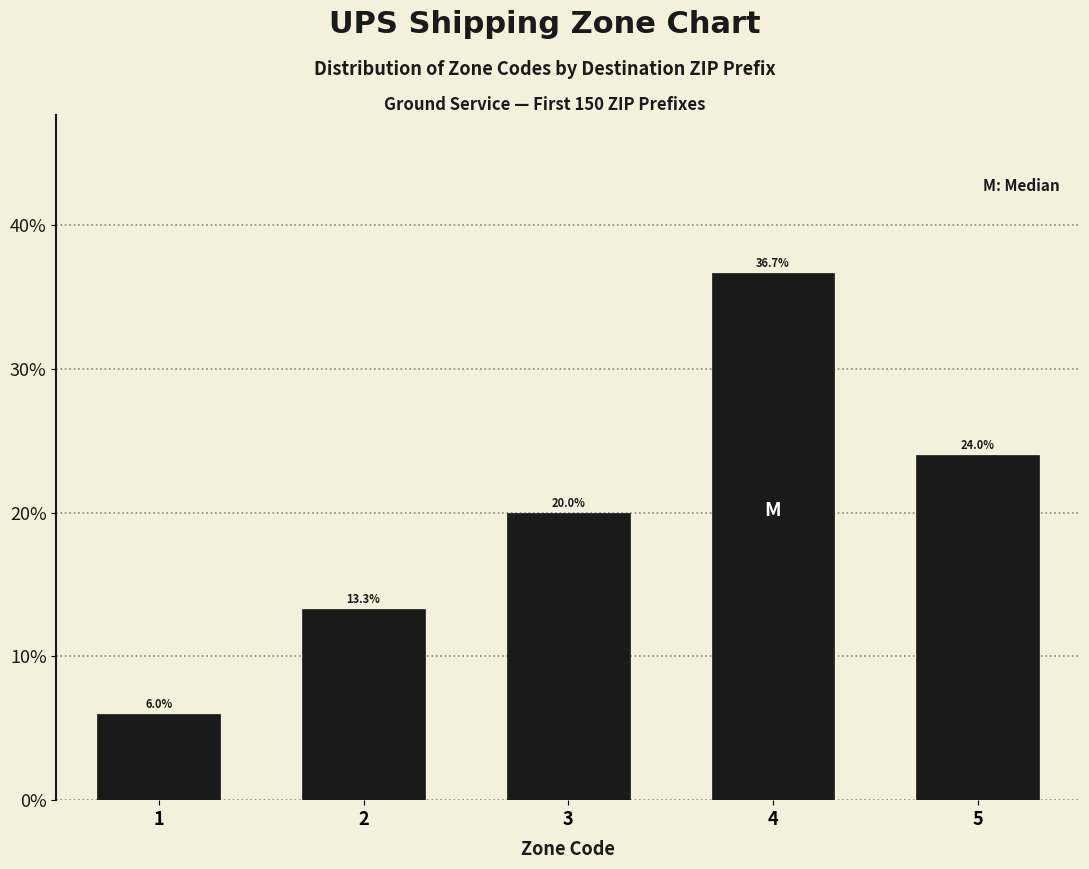

Are the bars horizontal?

No